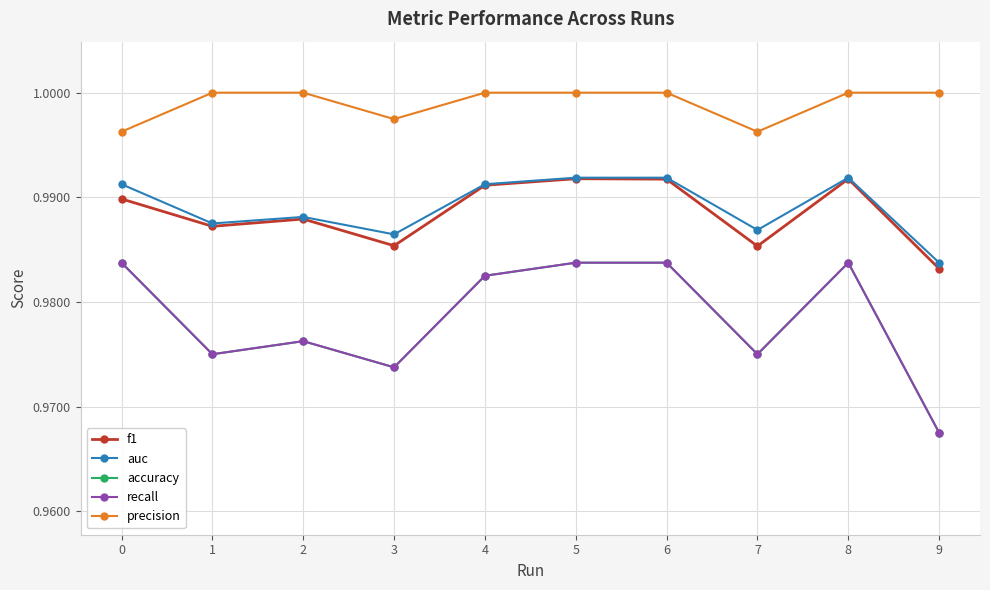

Is this an area chart (filled region under the line)?

No